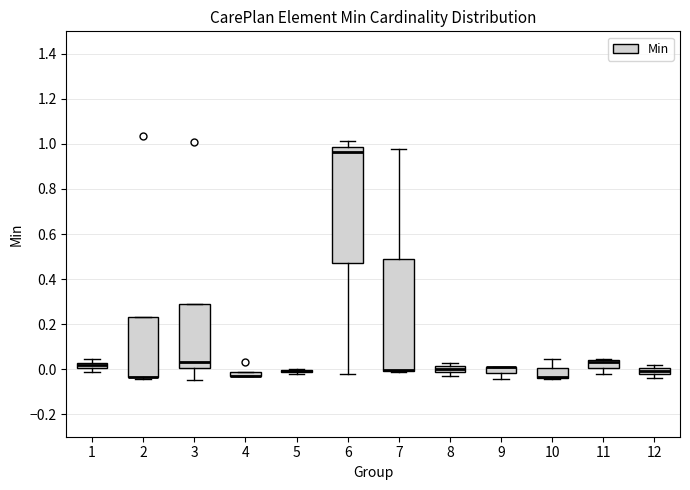

Where is the upper edge of the box at x = 12 on the y-axis? The values are not printed on the chart, so give them approximately, as read against the axis.

0.00